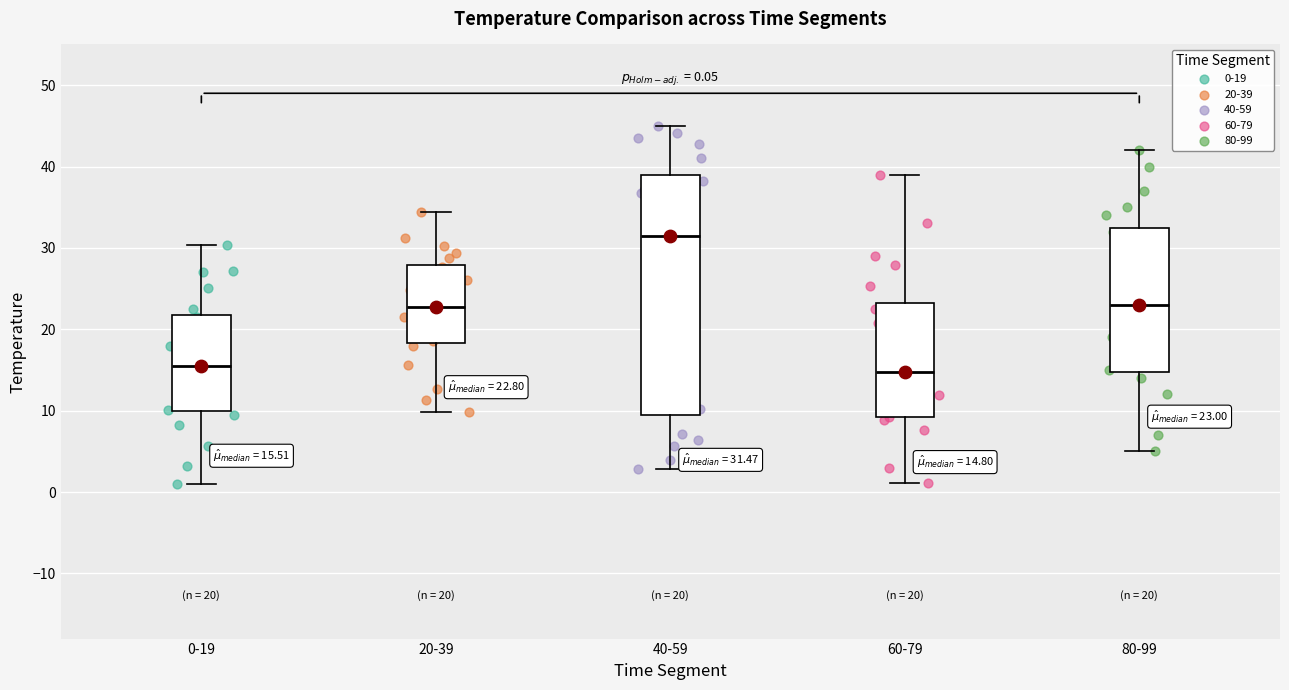

Which box has the highest median line?

40-59